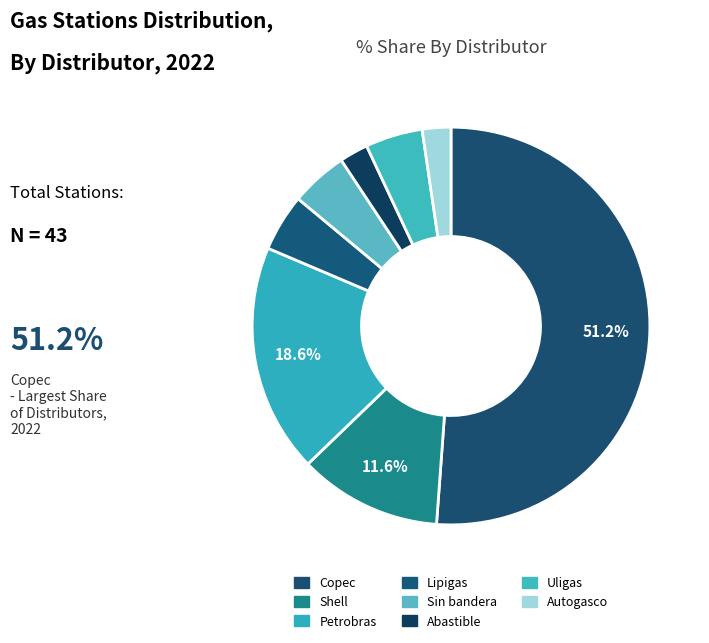

To the nearest percent, what is the difference between the largest and smallest slice percentages?

49%